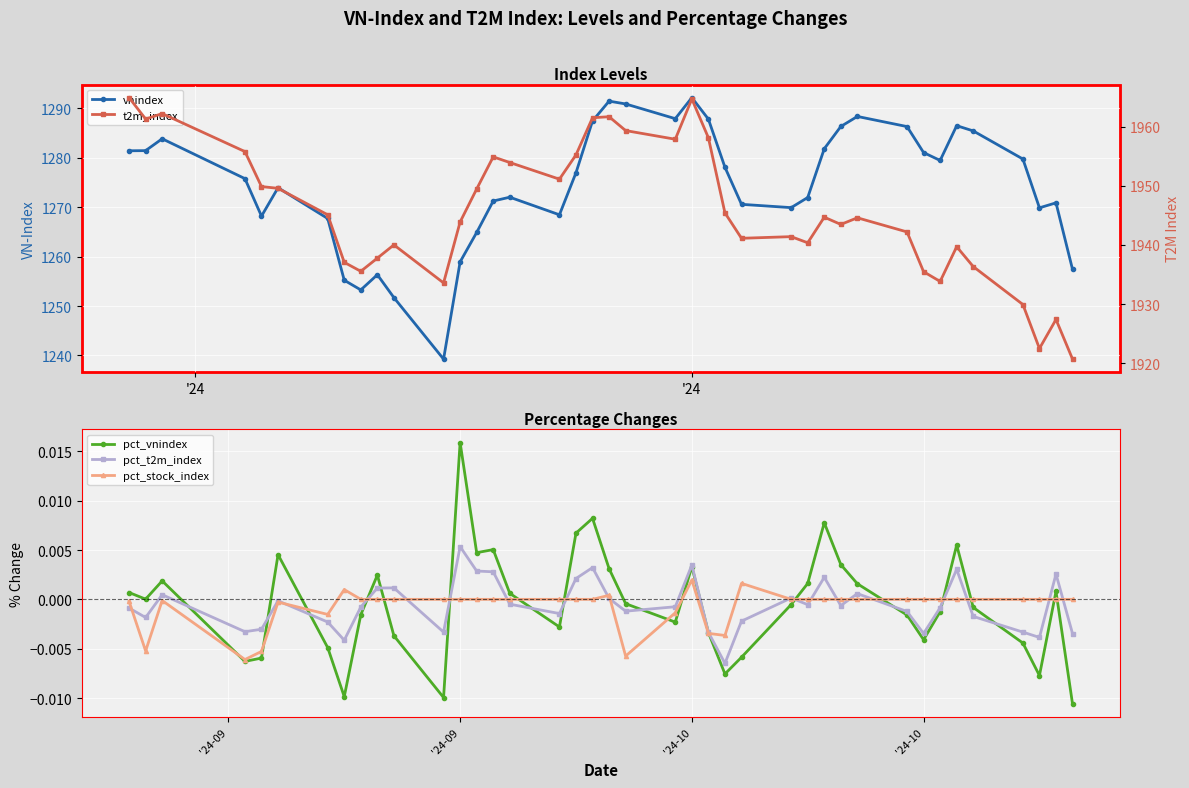

Reading left to right, what are all the values shown in this chart?

vnindex: 1281.4	1281.5	1283.9	1275.8	1268.2	1274.0	1267.7	1255.2	1253.3	1256.3	1251.7	1239.3	1259.0	1264.9	1271.3	1272.0	1268.5	1277.0	1287.5	1291.5	1290.9	1287.9	1292.2	1287.8	1278.1	1270.6	1269.9	1272.0	1281.8	1286.4	1288.4	1286.3	1281.1	1279.5	1286.5	1285.5	1279.8	1269.9	1270.9	1257.4
pct_vnindex: 0.0	0.0	0.0	-0.0	-0.0	0.0	-0.0	-0.0	-0.0	0.0	-0.0	-0.0	0.0	0.0	0.0	0.0	-0.0	0.0	0.0	0.0	-0.0	-0.0	0.0	-0.0	-0.0	-0.0	-0.0	0.0	0.0	0.0	0.0	-0.0	-0.0	-0.0	0.0	-0.0	-0.0	-0.0	0.0	-0.0
pct_t2m_index: -0.0	-0.0	0.0	-0.0	-0.0	-0.0	-0.0	-0.0	-0.0	0.0	0.0	-0.0	0.0	0.0	0.0	-0.0	-0.0	0.0	0.0	0.0	-0.0	-0.0	0.0	-0.0	-0.0	-0.0	0.0	-0.0	0.0	-0.0	0.0	-0.0	-0.0	-0.0	0.0	-0.0	-0.0	-0.0	0.0	-0.0
pct_stock_index: -0.0	-0.0	-0.0	-0.0	-0.0	-0.0	-0.0	0.0	0.0	0.0	0.0	0.0	0.0	0.0	0.0	0.0	0.0	0.0	0.0	0.0	-0.0	-0.0	0.0	-0.0	-0.0	0.0	0.0	0.0	0.0	0.0	0.0	0.0	0.0	0.0	0.0	0.0	0.0	0.0	0.0	0.0
t2m_index: 1964.9	1961.3	1962.2	1955.8	1949.9	1949.6	1945.1	1937.1	1935.5	1937.8	1940.0	1933.6	1943.9	1949.5	1954.9	1954.0	1951.1	1955.2	1961.5	1961.7	1959.4	1957.9	1964.7	1958.1	1945.4	1941.1	1941.4	1940.4	1944.7	1943.5	1944.6	1942.2	1935.5	1933.8	1939.7	1936.3	1929.9	1922.5	1927.4	1920.7